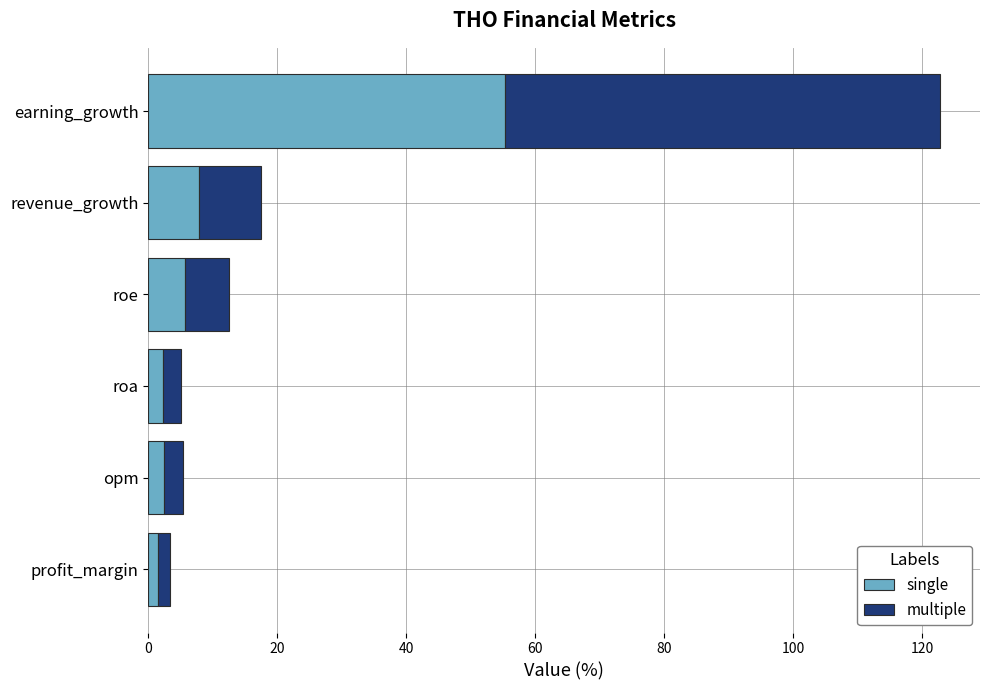

What is the maximum value for single?

55.3